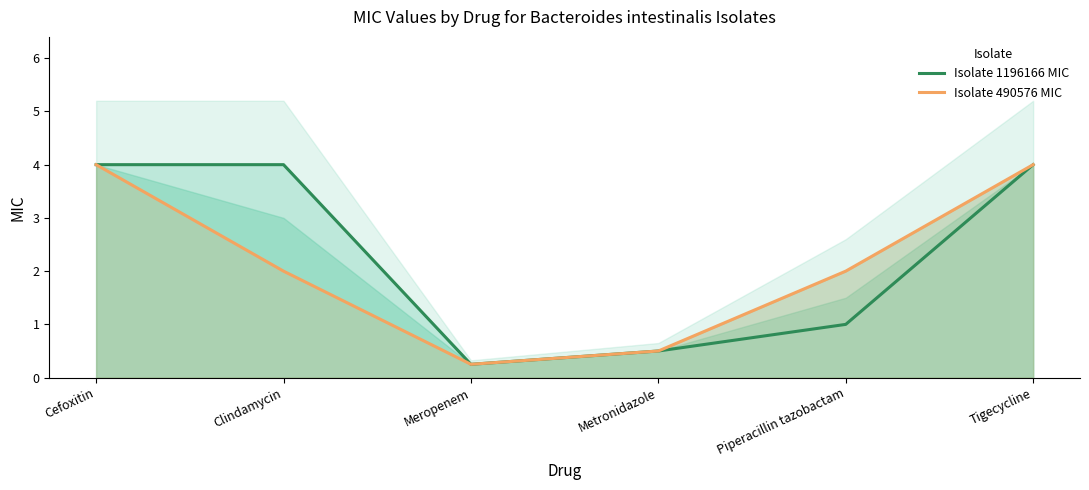

How many interior local valleys does the Isolate 490576 MIC series have?

1